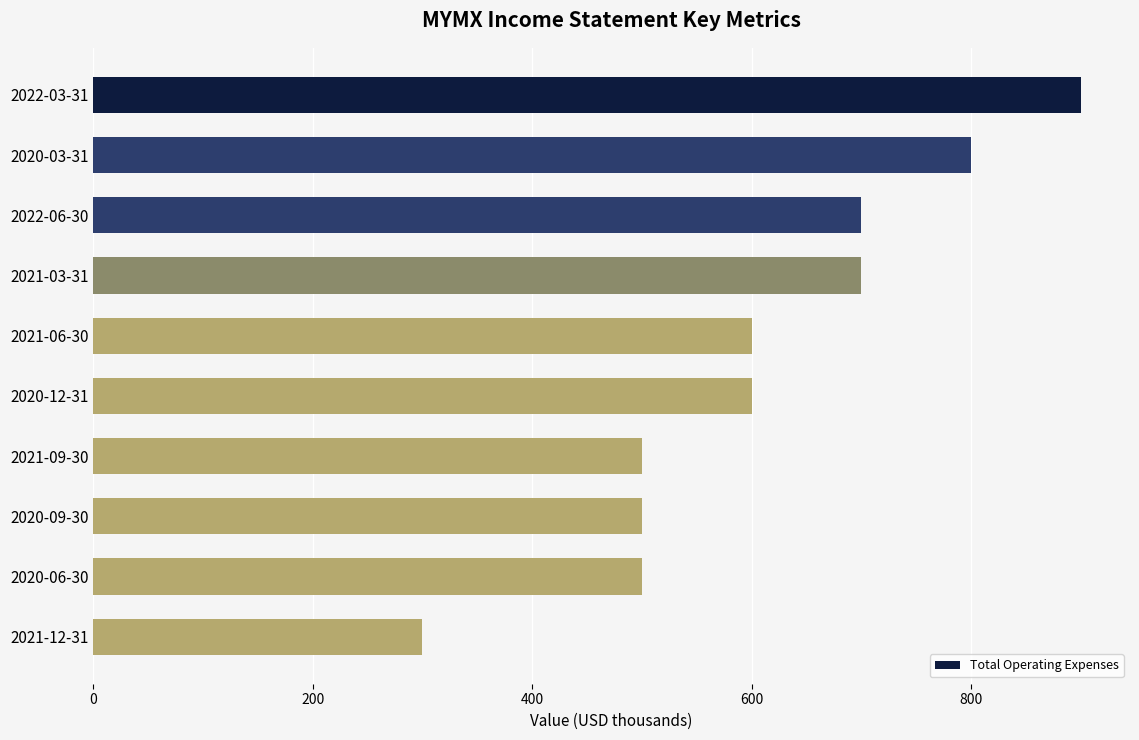

What is the minimum value shown in the chart?

300